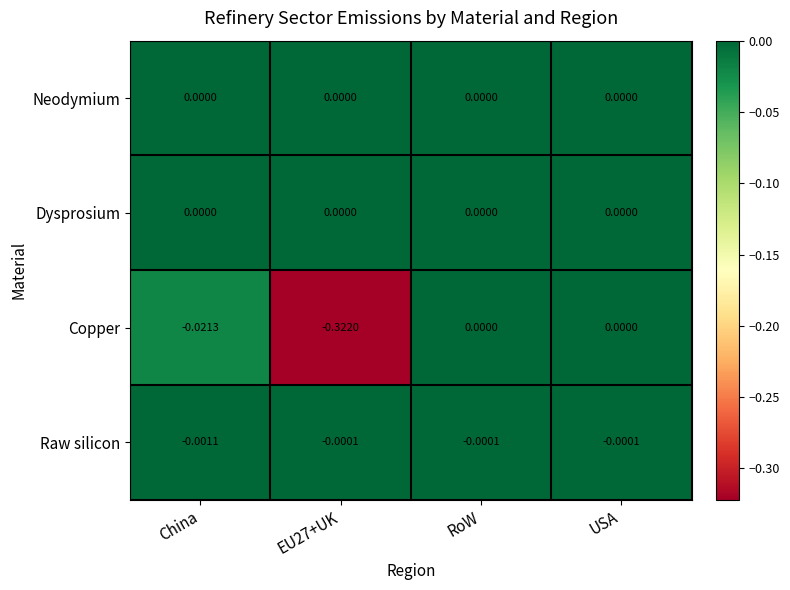

Between EU27+UK and USA, which series saw the biggest shift?

Copper